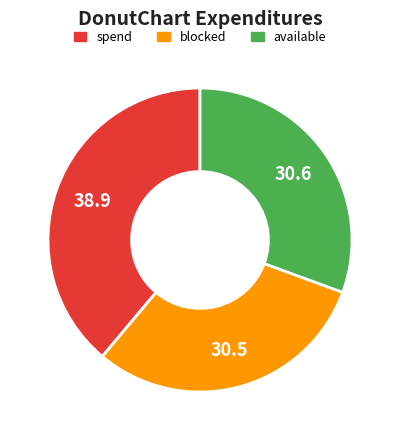

Is the sum of available and blocked greater than half?

Yes